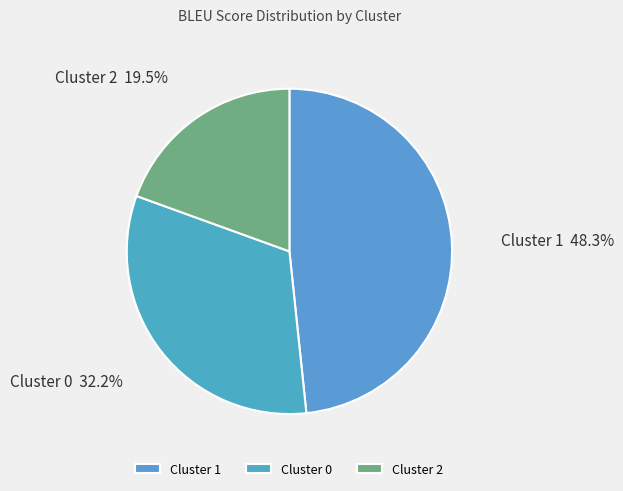

Rank the categories by value from highest to lowest.

Cluster 1, Cluster 0, Cluster 2